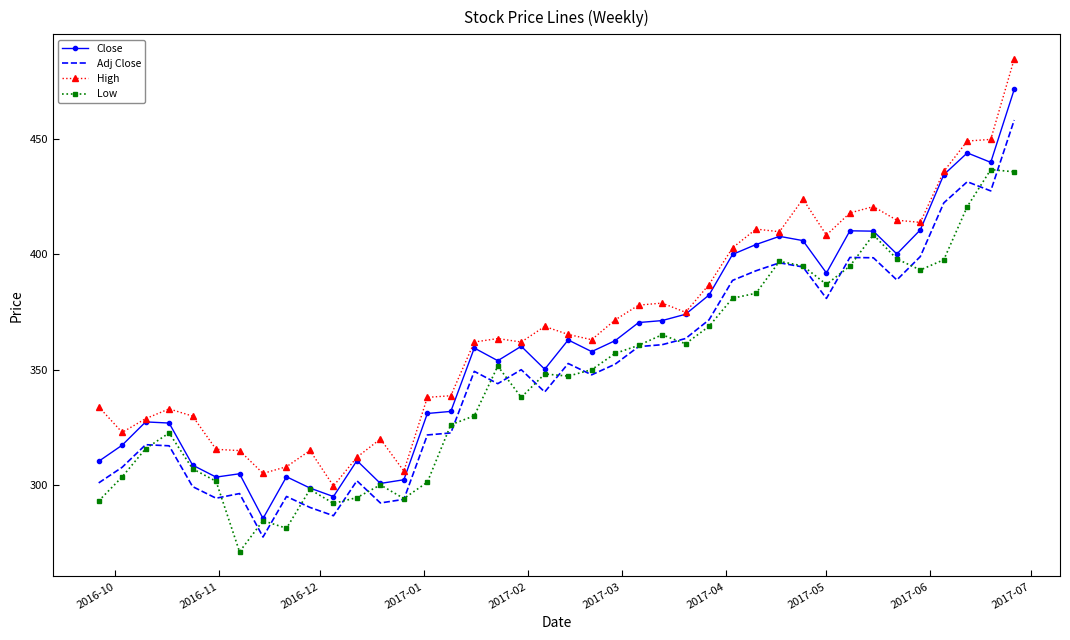

True or false: Low and High intersect in this chart.

False